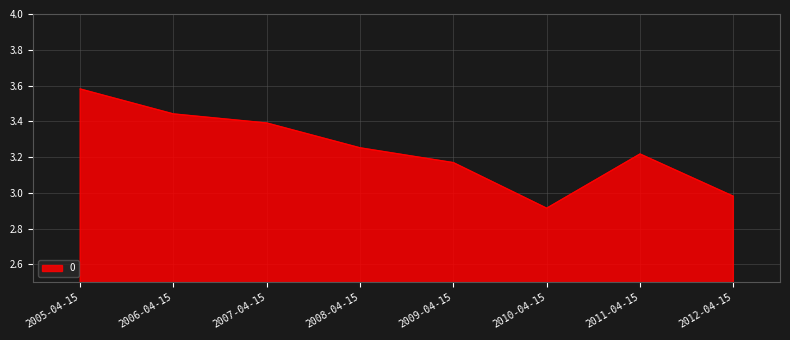

Approximately how many times larger is the value at 2007-04-15 compared to 2005-04-15?

0.9